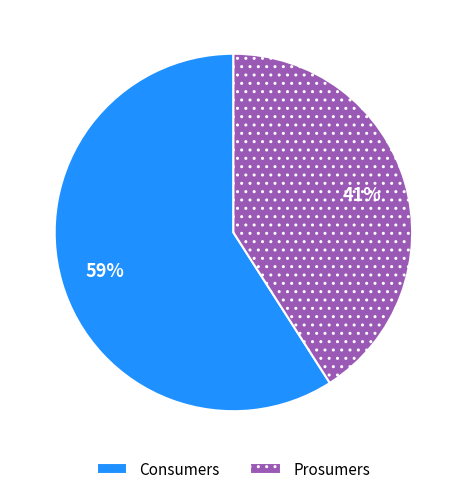

What is the ratio of the value at Consumers to the value at Prosumers?

1.4